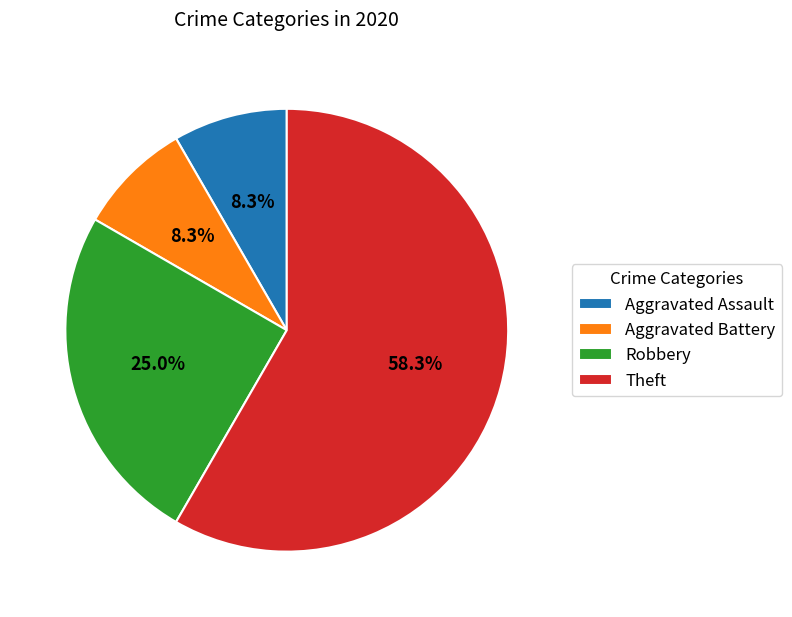

How many segments does this pie chart have?

4